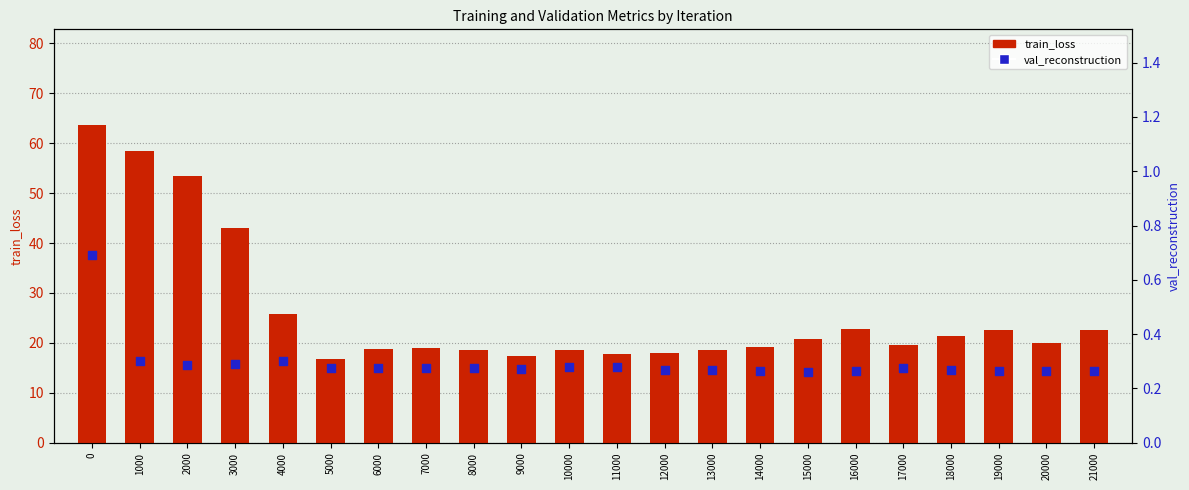

At how many categories does at least one series exceed 19?

14